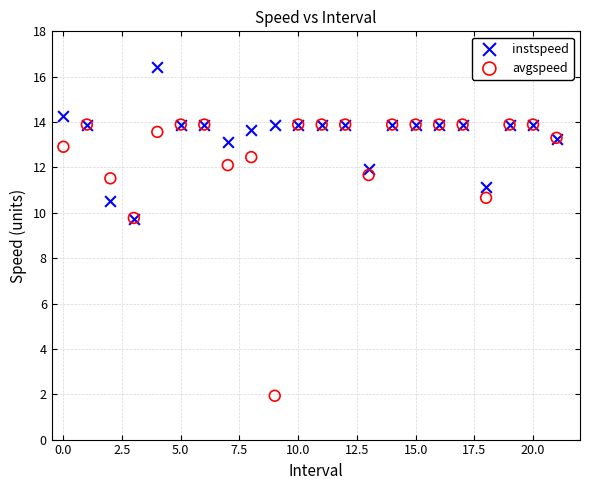

Which series has the widest spread of Y values?

avgspeed